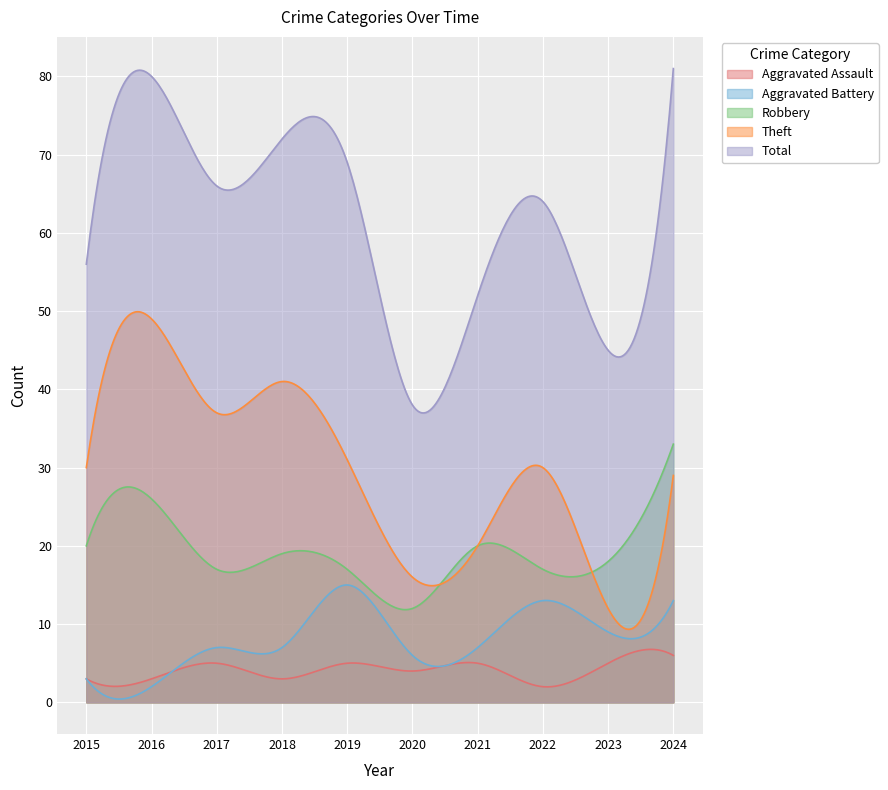

What is the approximate value of Aggravated Battery at 2020, to the nearest 10?

10